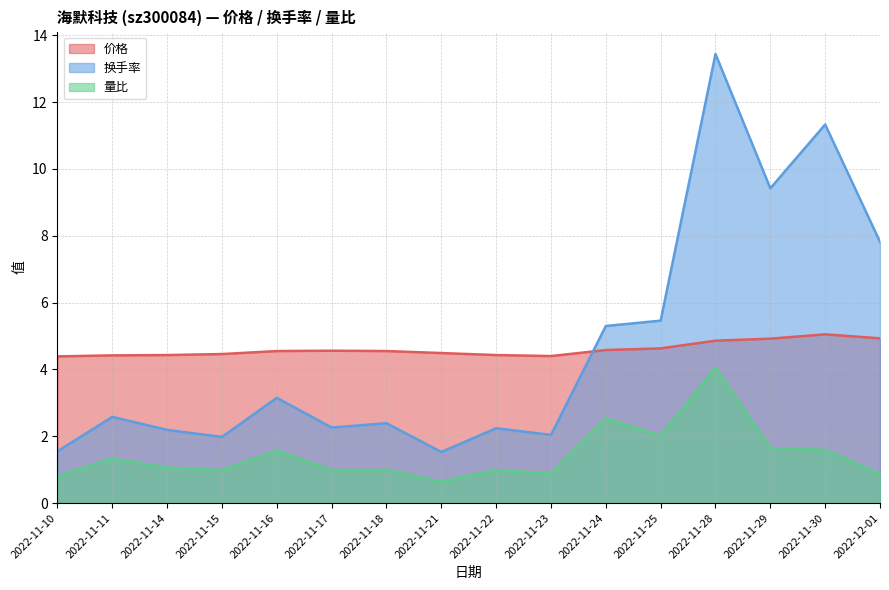

True or false: 量比 and 价格 intersect in this chart.

False